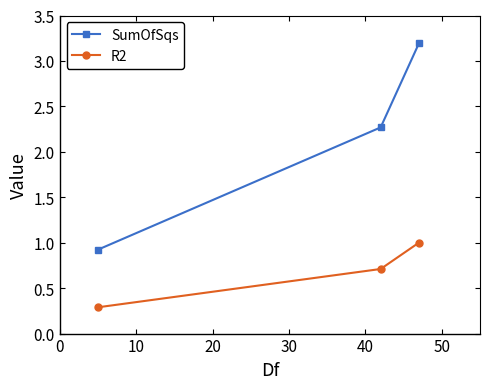

What is the value of the R2 point at the 2nd from the left?

0.7